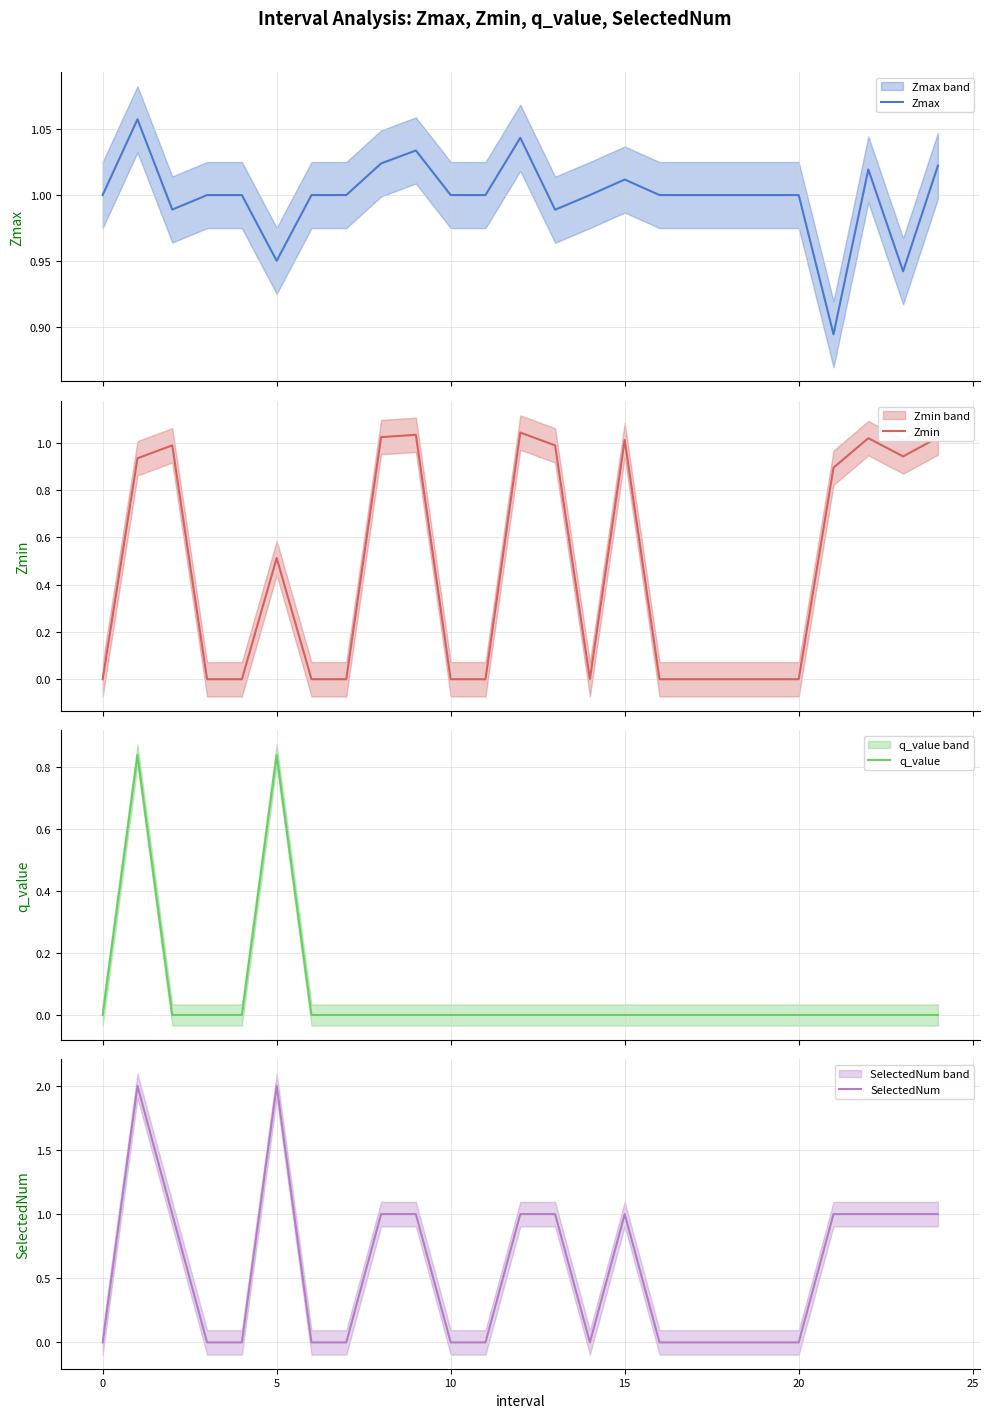

Is the value of Zmax at 23 greater than the value of q_value at 11?

Yes